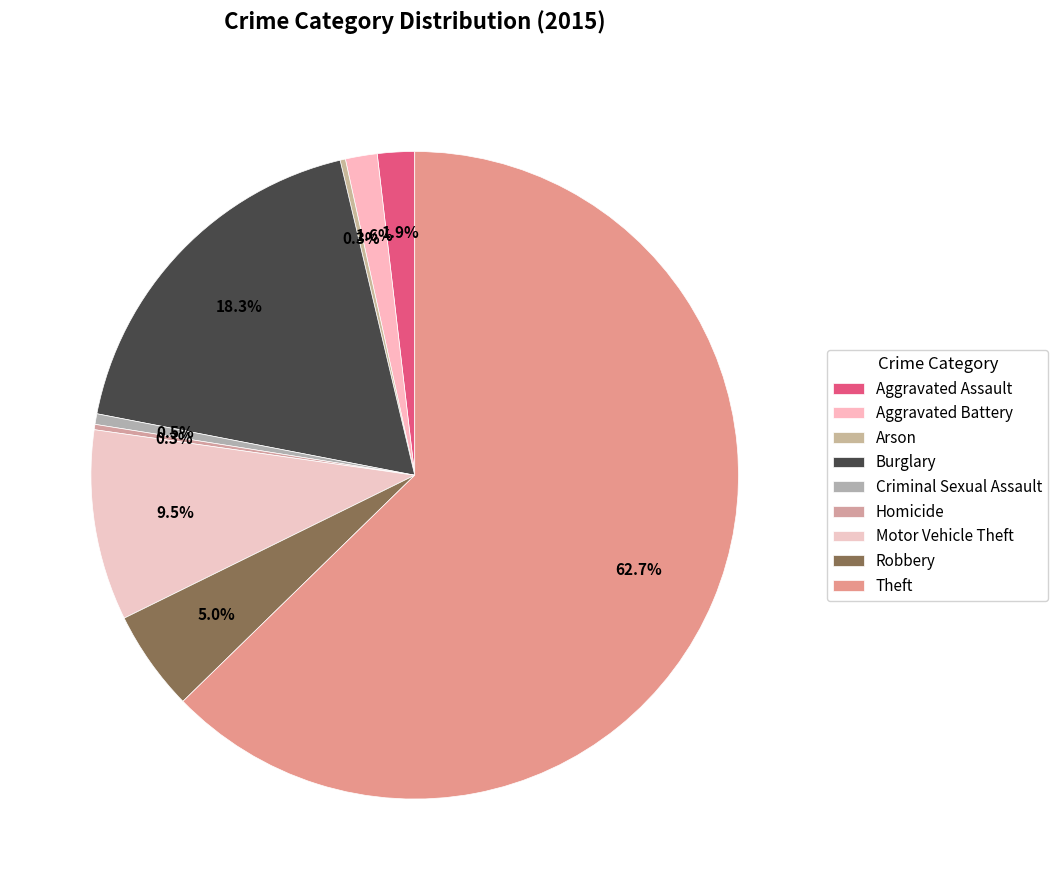

The Aggravated Battery slice represents 1% of the pie. True or false?

False